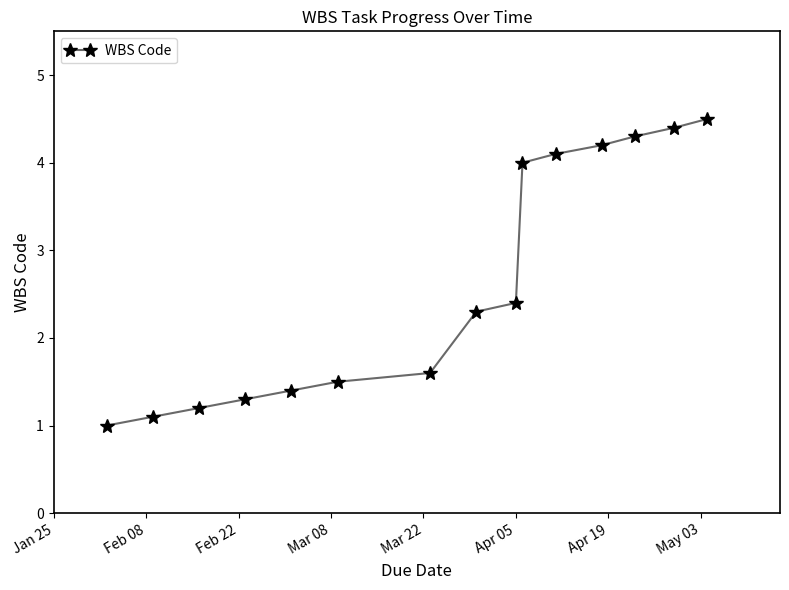

What is the value of the 7th point from the left?

1.6